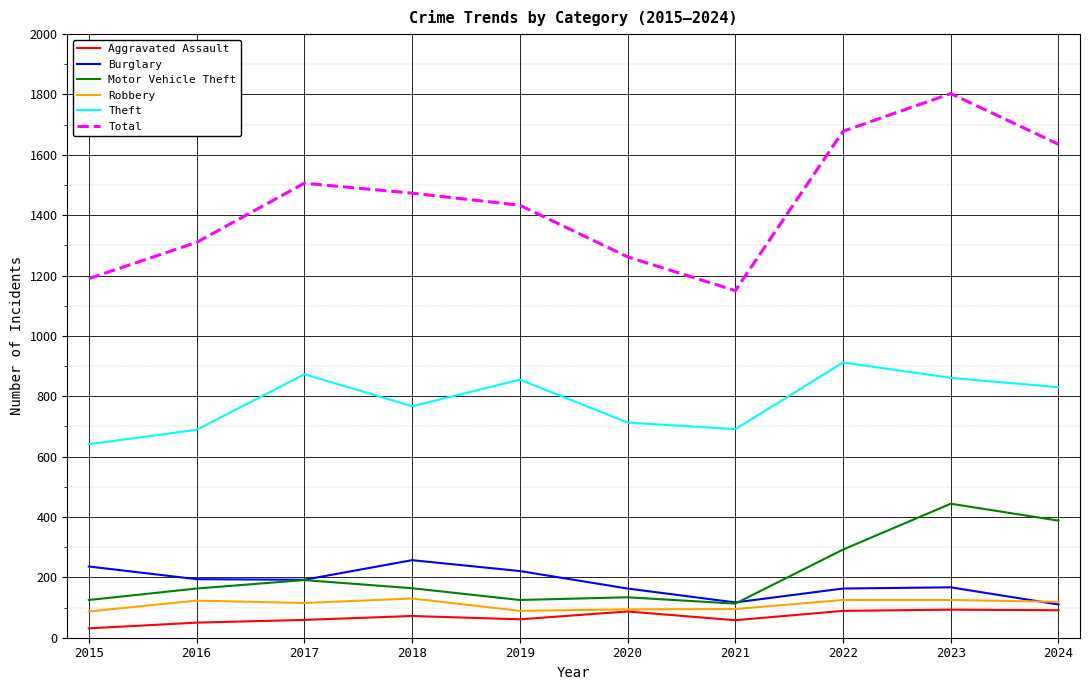

Where is the first local maximum for Theft?

2017